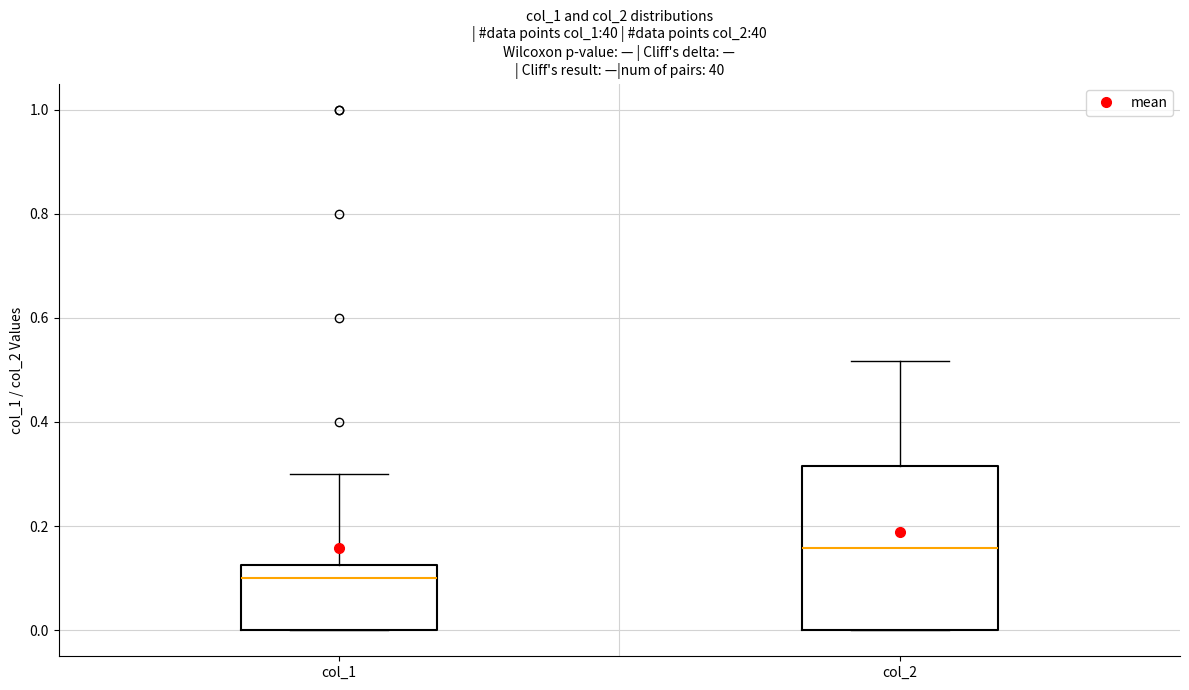

Reading left to right, read every box against the y-axis: the position of its median line, the range the box covers, and the ends of its whiskers. The values are not printed on the chart, so give them approximately, as read against the axis.

col_1: median 0.10, box 0.00 to 0.12, whiskers 0.00 to 0.30
col_2: median 0.16, box 0.00 to 0.32, whiskers 0.00 to 0.52